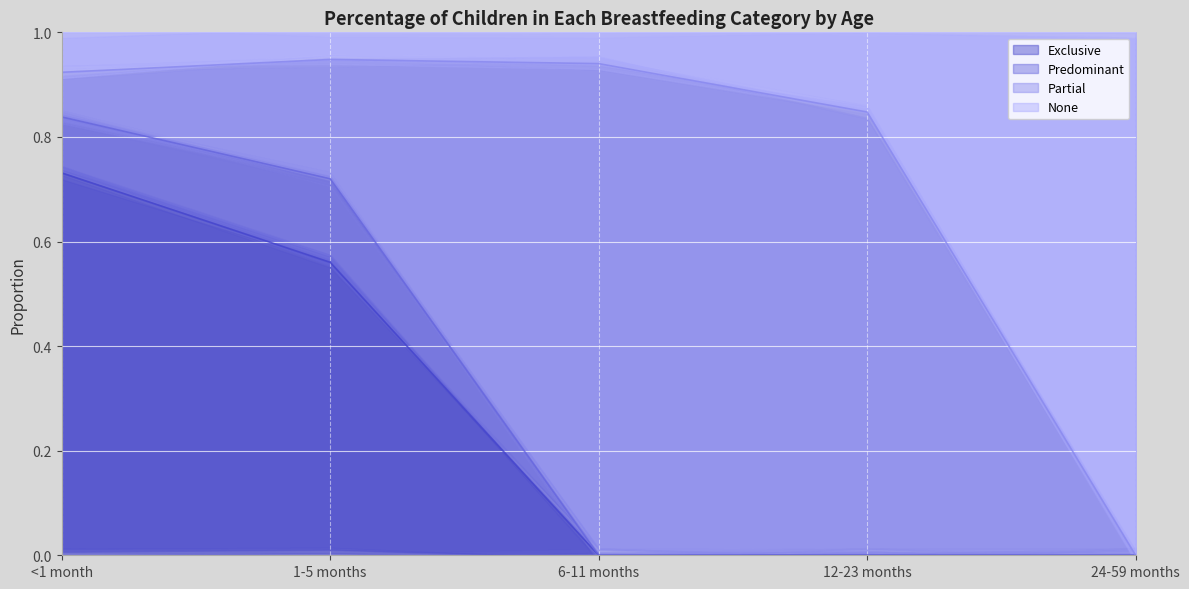

Between 6-11 months and 24-59 months, which series saw the biggest shift?

None